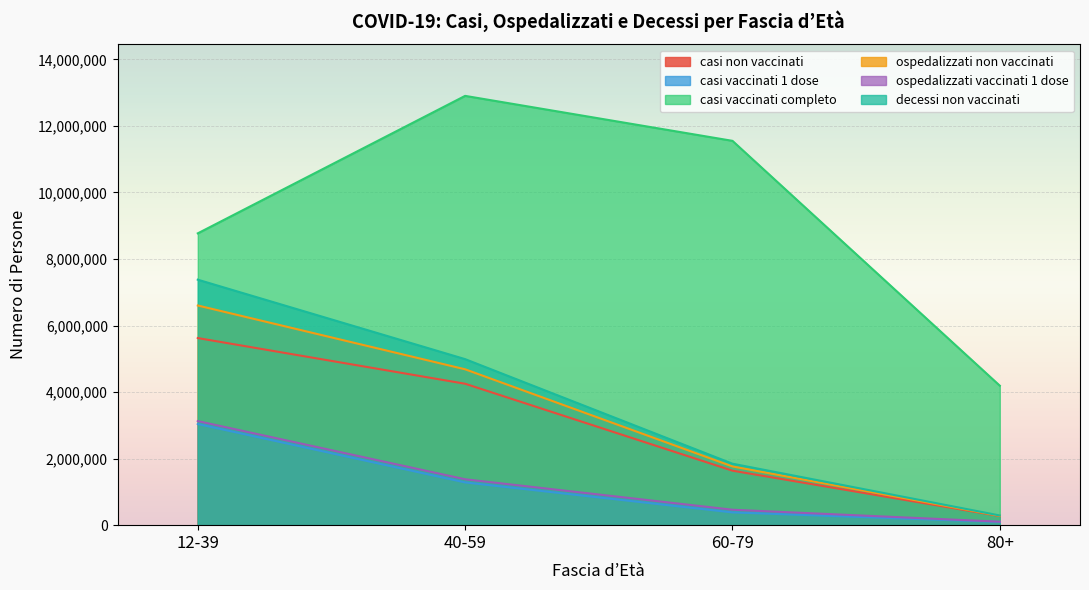

What is the total value across all series at 12-39?

34544383